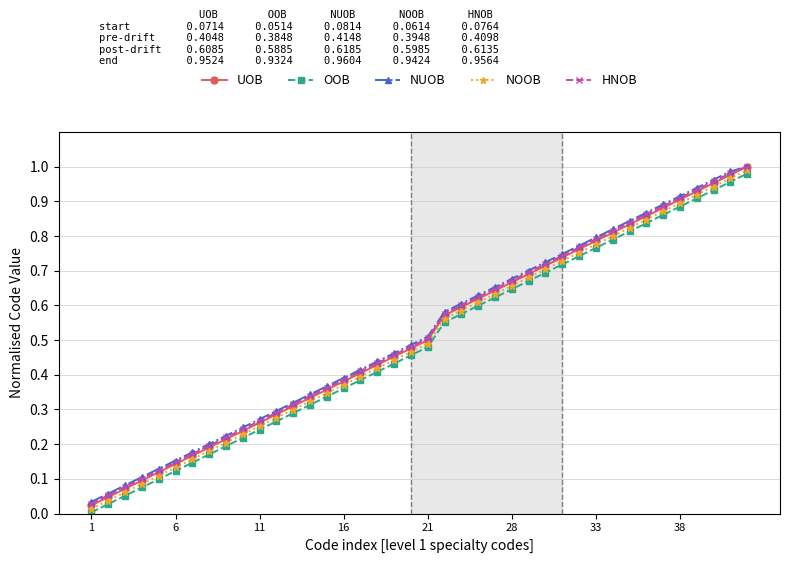

True or false: UOB has more than 1 interior local peaks.

False